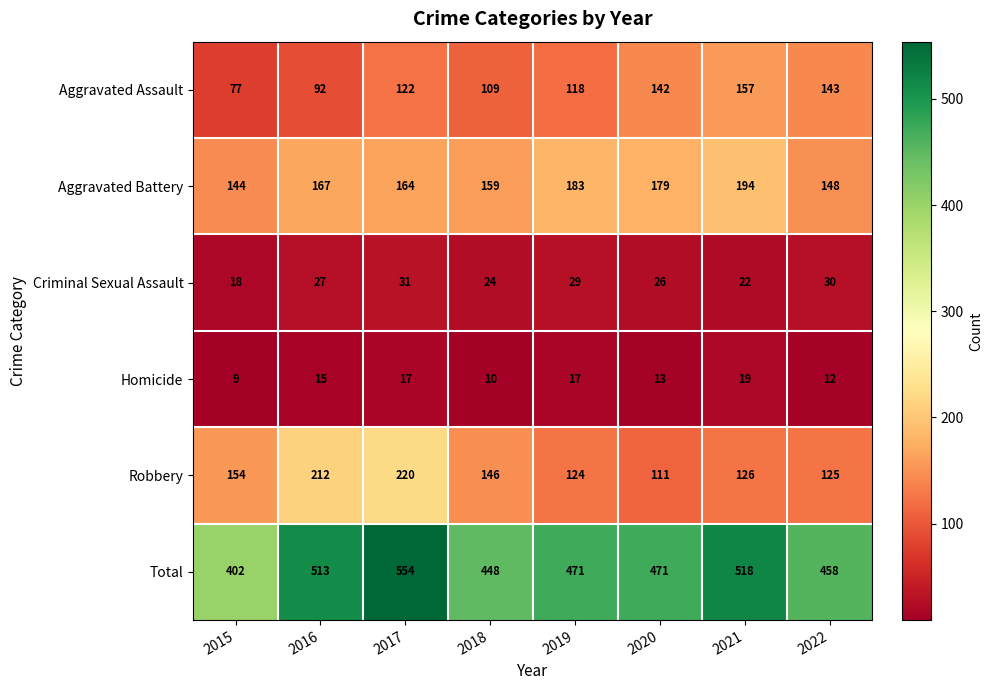

Between 2017 and 2018, which series saw the biggest shift?

Total